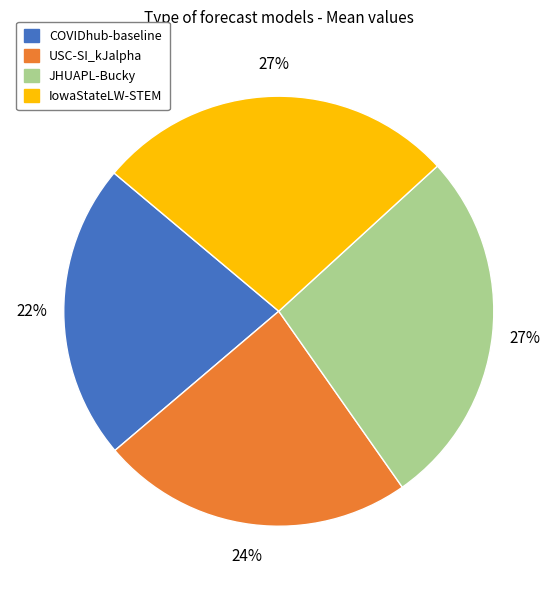

What is the ratio of the value at JHUAPL-Bucky to the value at COVIDhub-baseline?

1.2